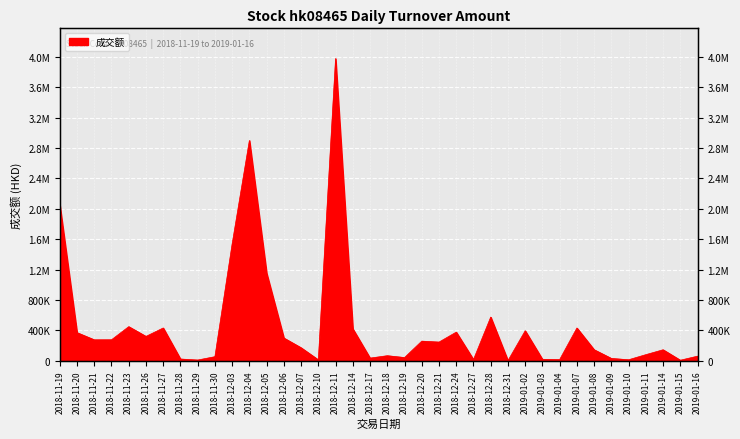

Which has a higher value, 2018-12-05 or 2018-11-22?

2018-12-05